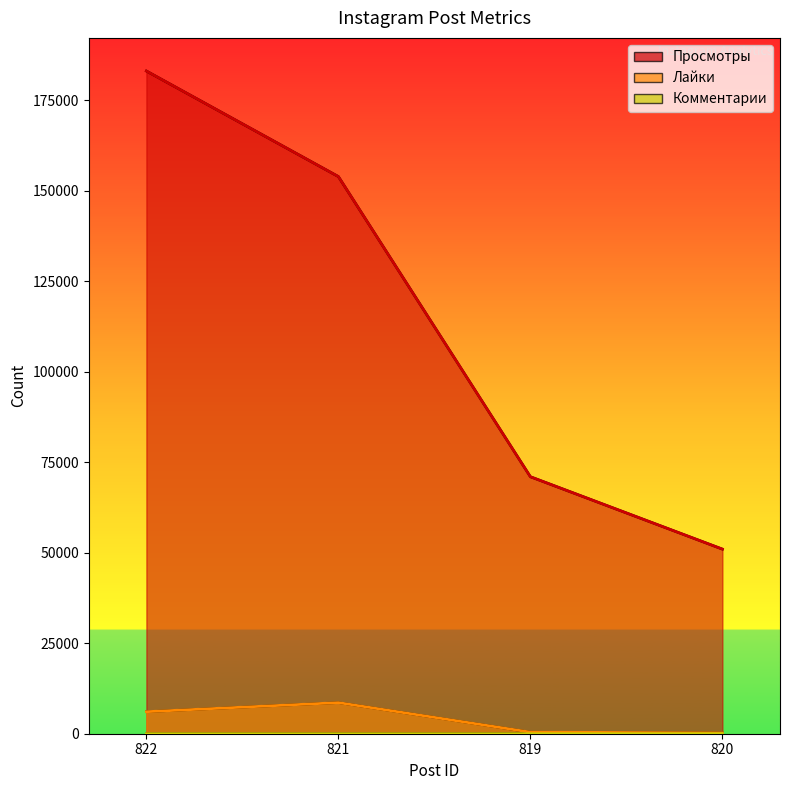

True or false: Лайки and Комментарии cross at least once.

False